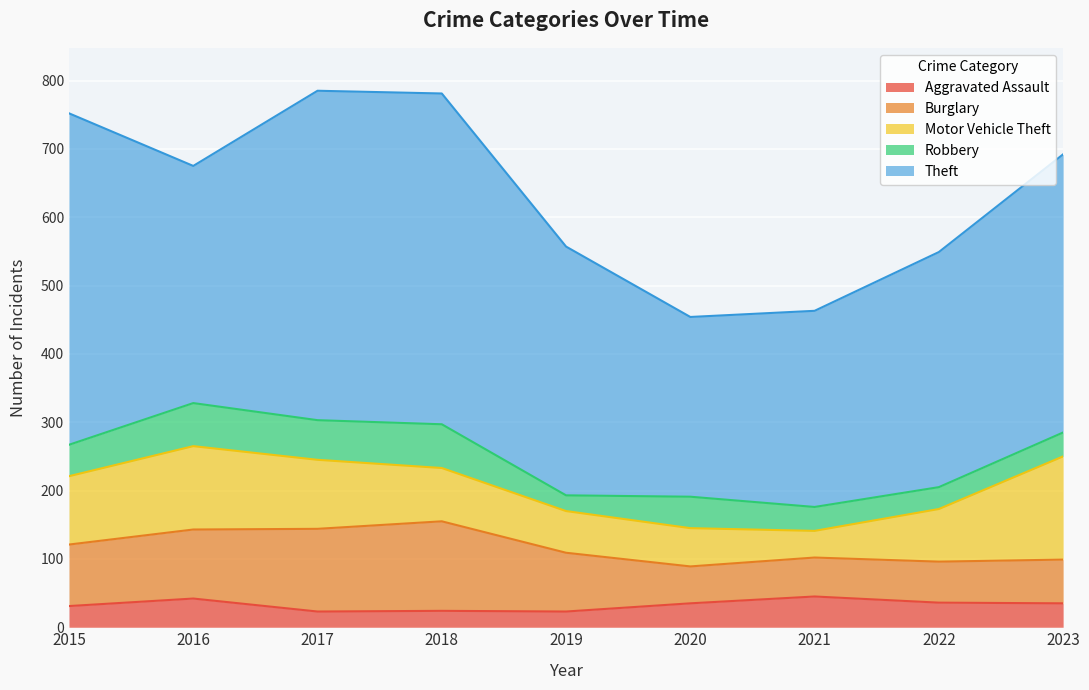

At 2019, list the series in order from smallest to largest.

Aggravated Assault, Robbery, Motor Vehicle Theft, Burglary, Theft